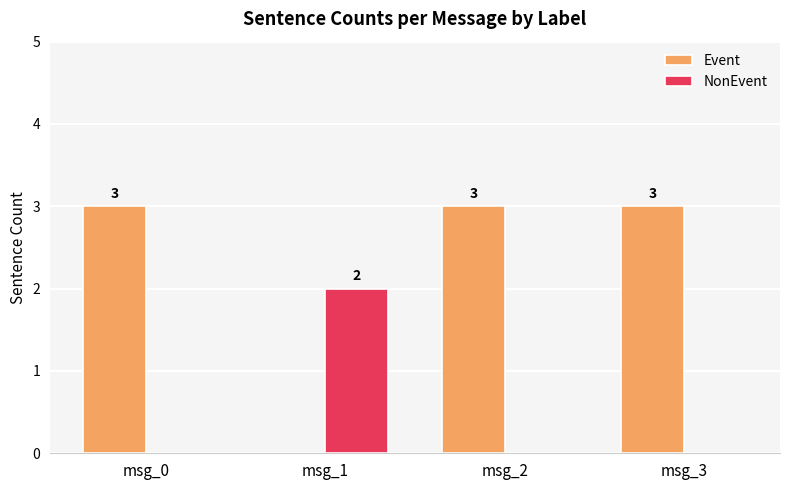

Is the value of NonEvent at msg_0 greater than the value of Event at msg_0?

No